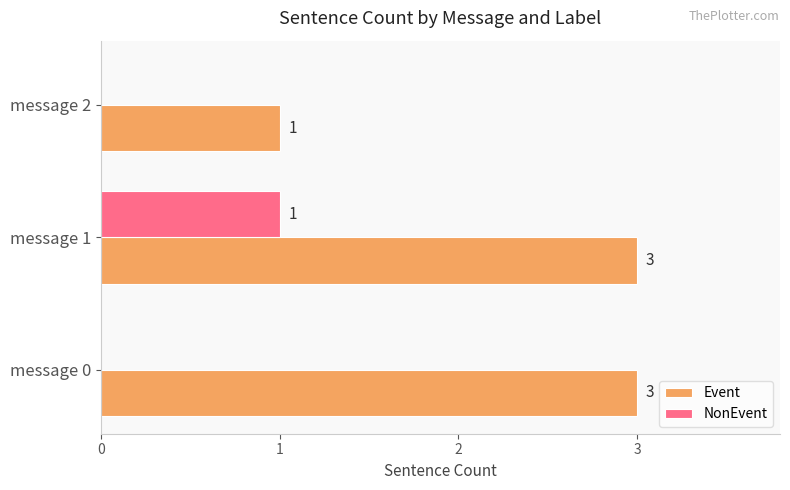

At which label does NonEvent reach its peak?

message 1